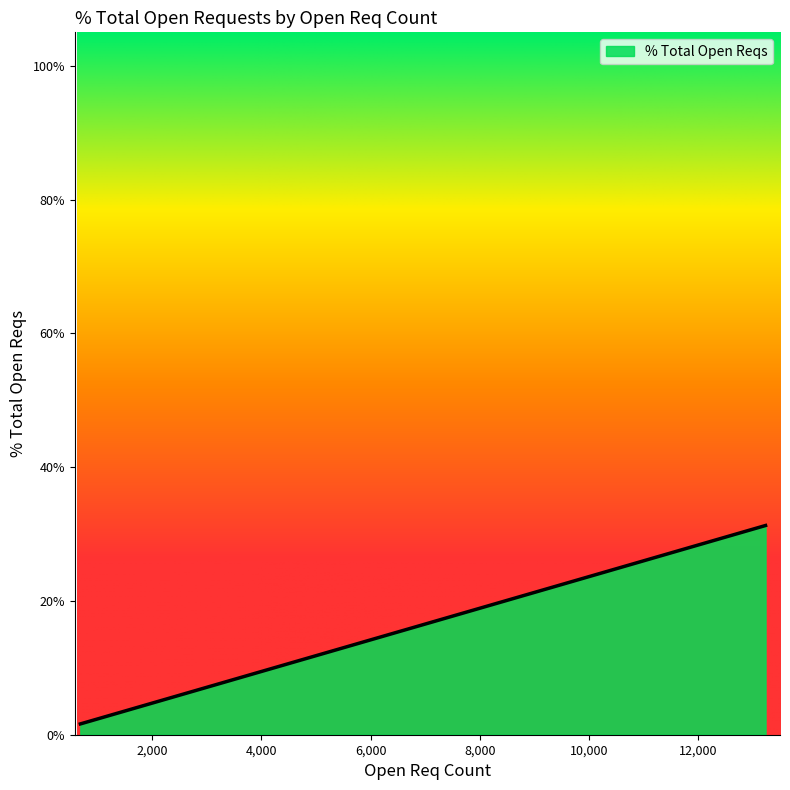

What is the difference between the second highest and second lowest values?

17.4